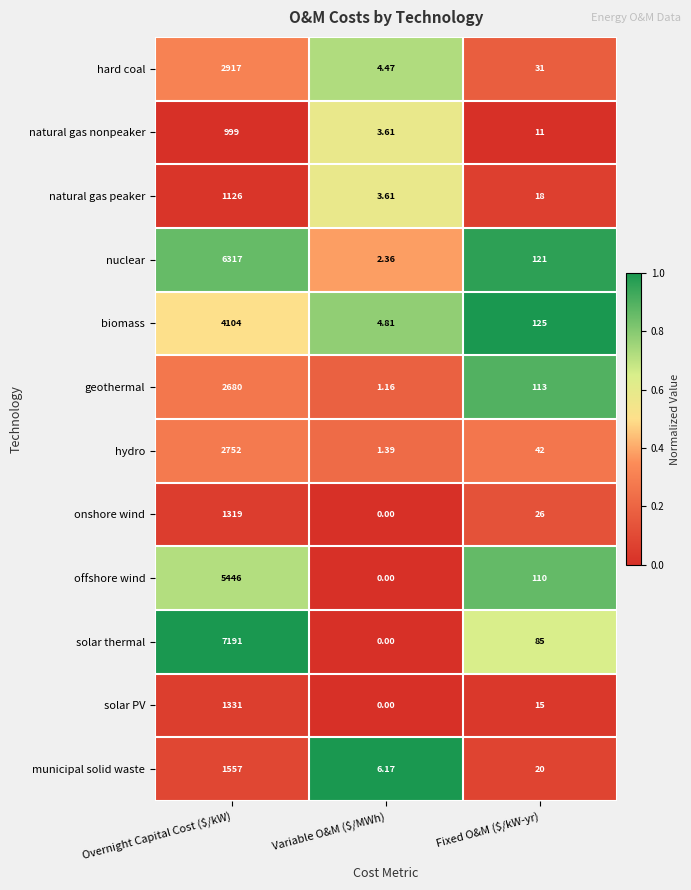

Which category has the lowest value across all series?

Variable O&M ($/MWh)